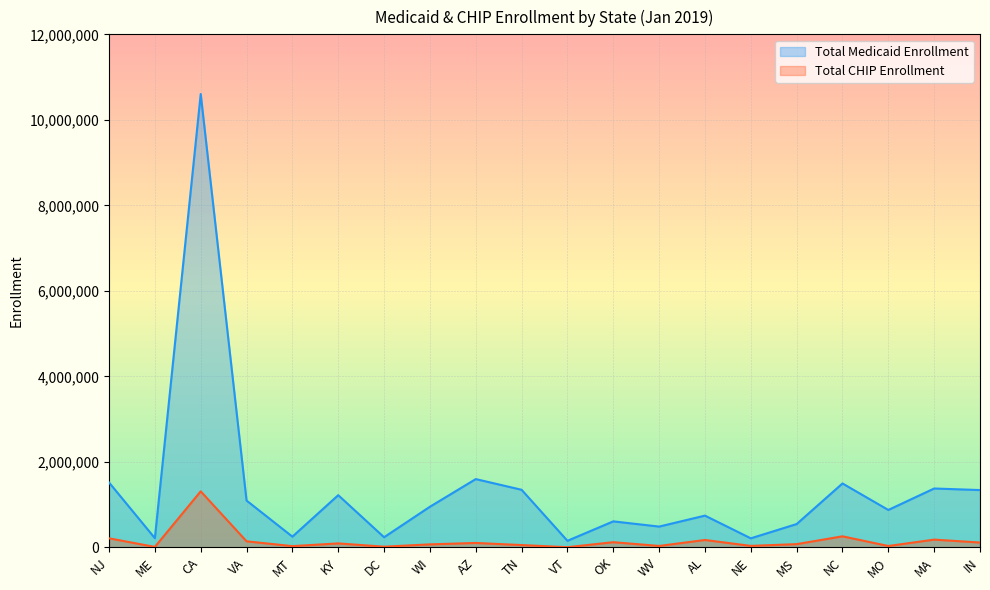

Is the value of Total Medicaid Enrollment at VA greater than the value of Total CHIP Enrollment at OK?

Yes